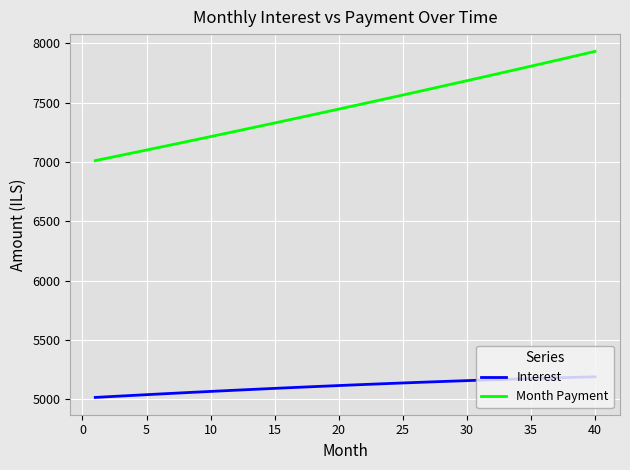

True or false: Month Payment and Interest intersect in this chart.

False